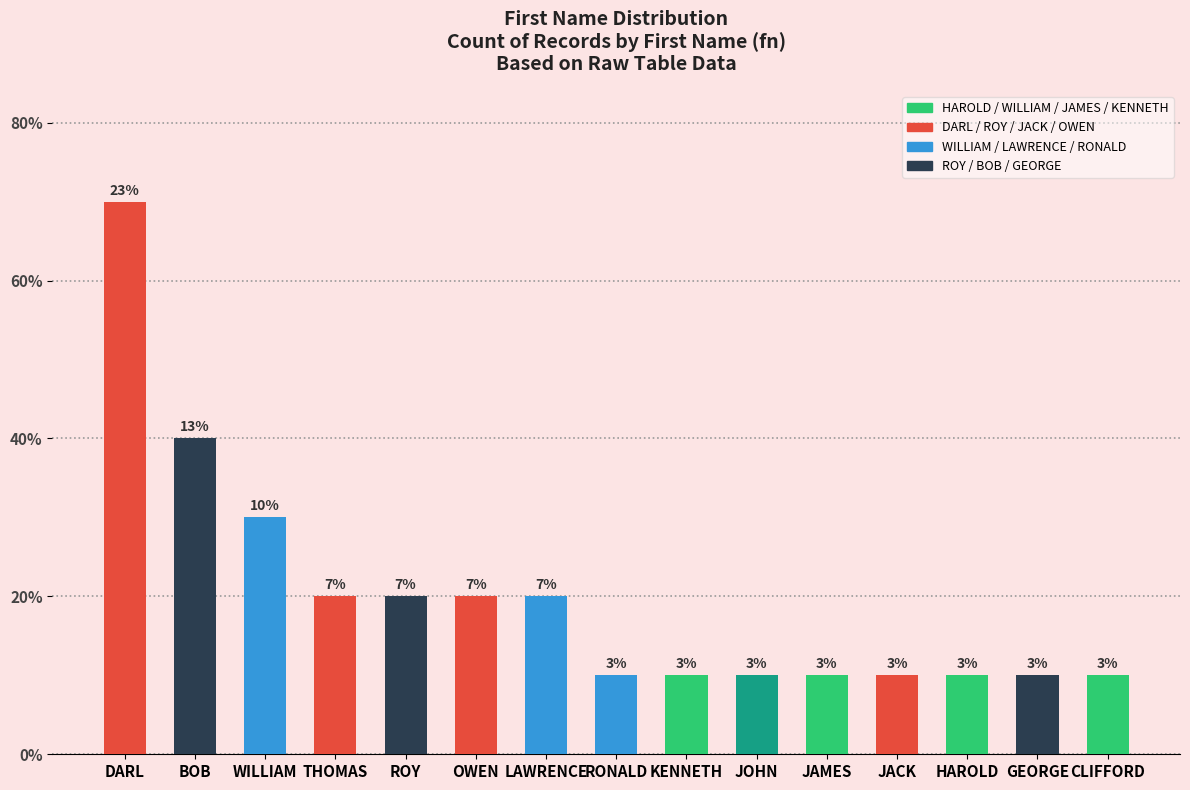

Are the bars horizontal?

No